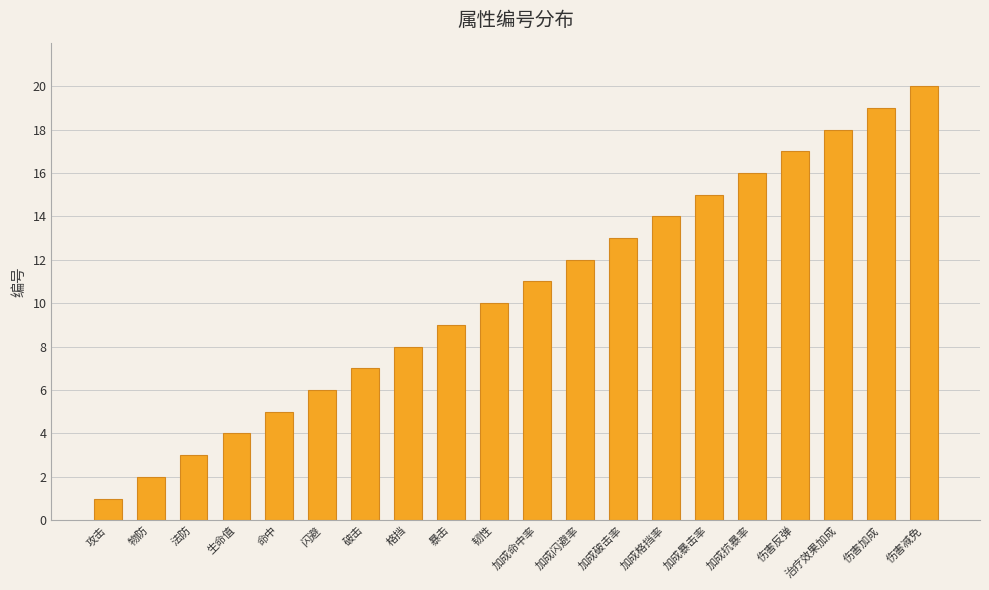

At which category does the chart reach its minimum across all series?

攻击